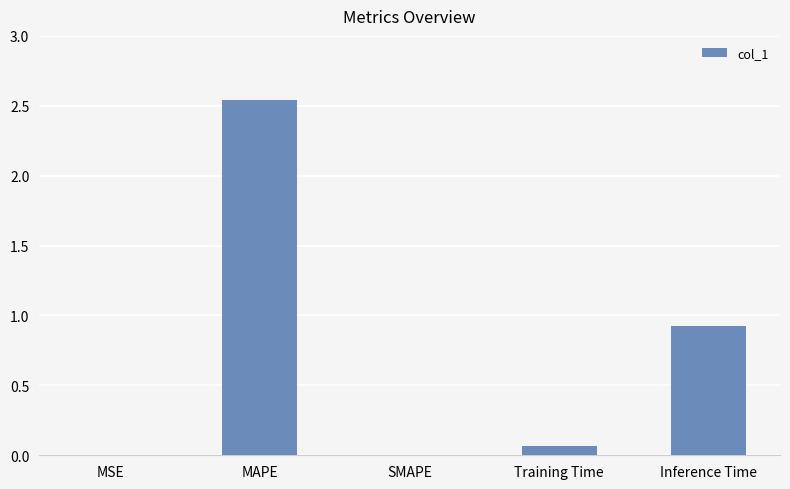

The chart shows a value of 0.0 at SMAPE. True or false?

True